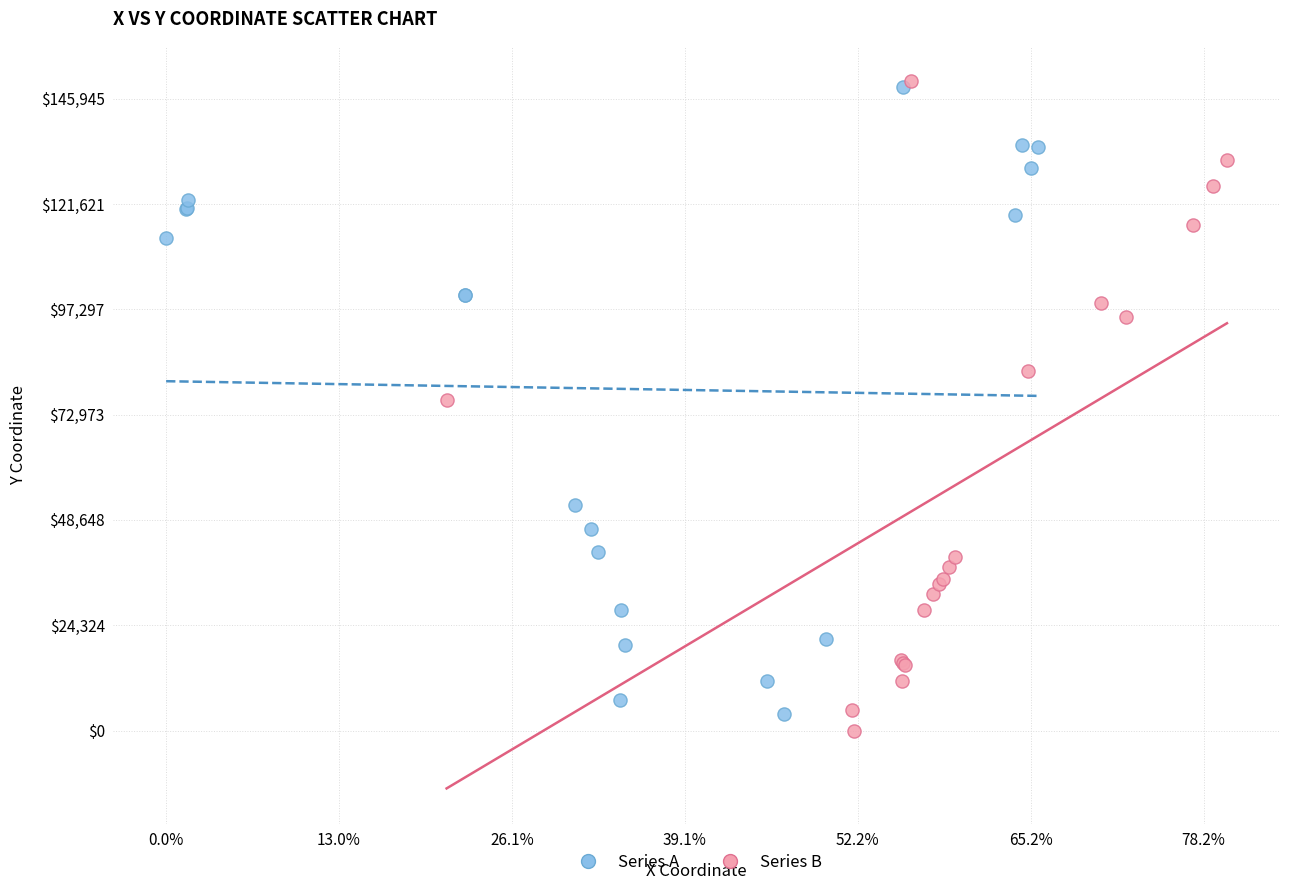

What are all the series names shown in the legend?

Series A, Series B